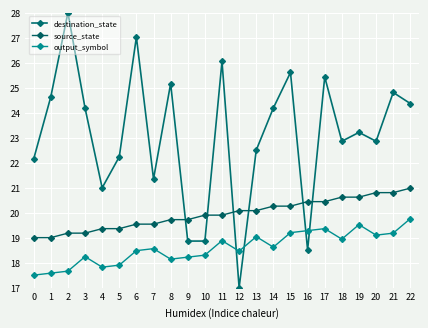

What value does the destination_state series have at 4?

21.0